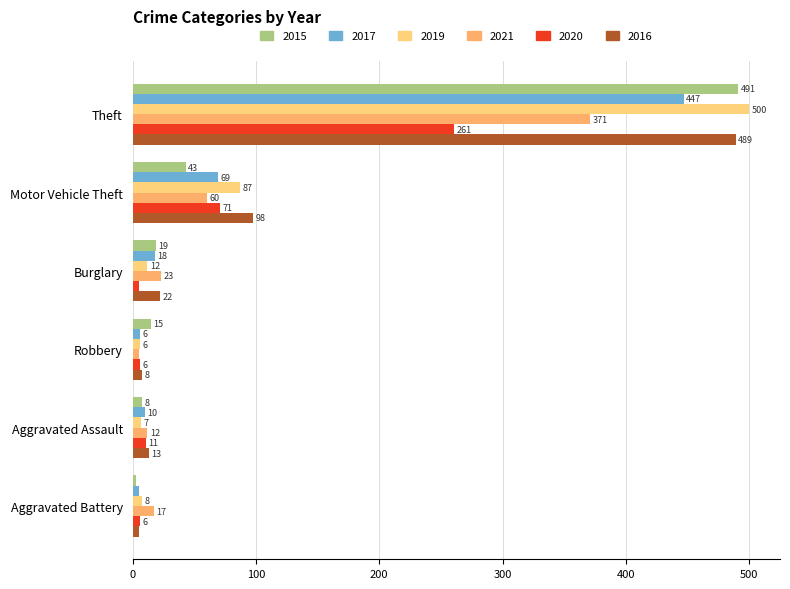

Reading right to left, transcribe all the data shown in this chart.

2015: 3	8	15	19	43	491
2017: 5	10	6	18	69	447
2019: 8	7	6	12	87	500
2021: 17	12	5	23	60	371
2020: 6	11	6	5	71	261
2016: 5	13	8	22	98	489